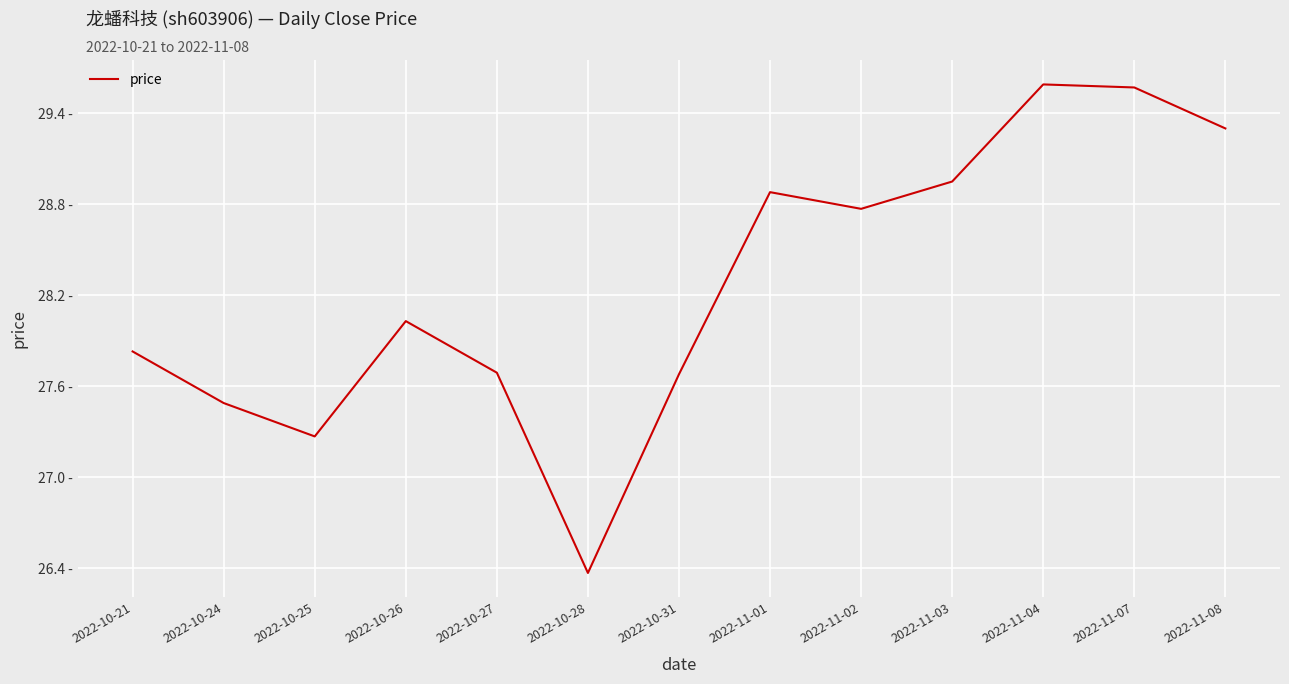

Does the chart display data point markers on the line(s)?

No